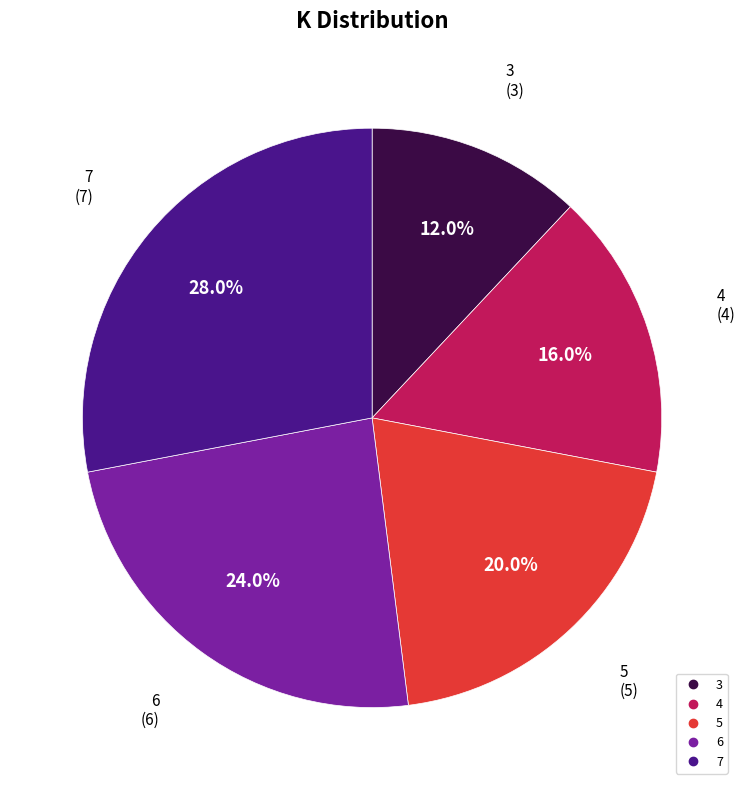

To the nearest percent, what is the difference between the largest and smallest slice percentages?

16%